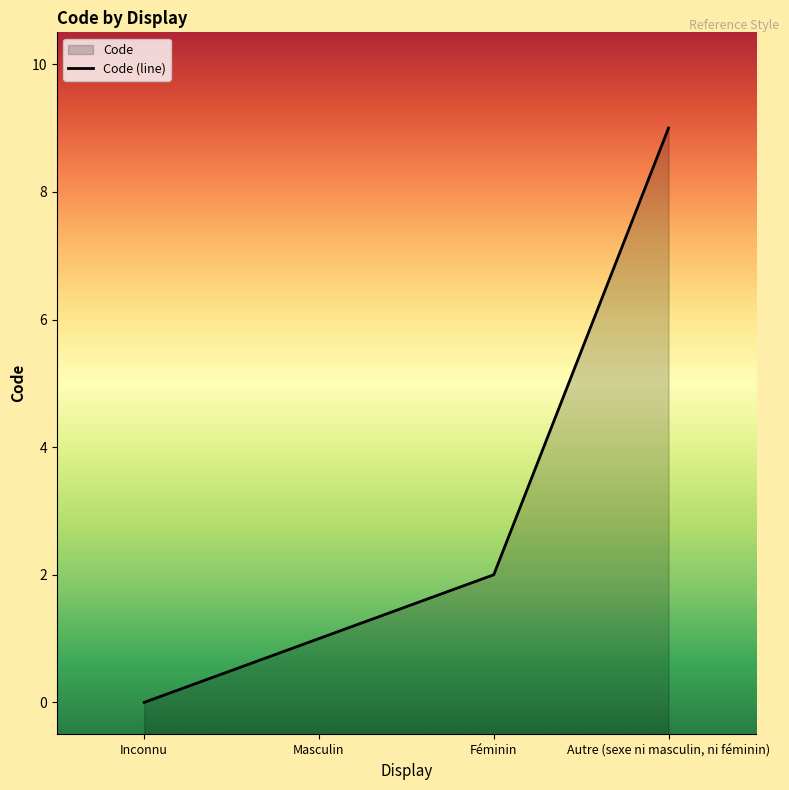

What is the maximum value shown in the chart?

9